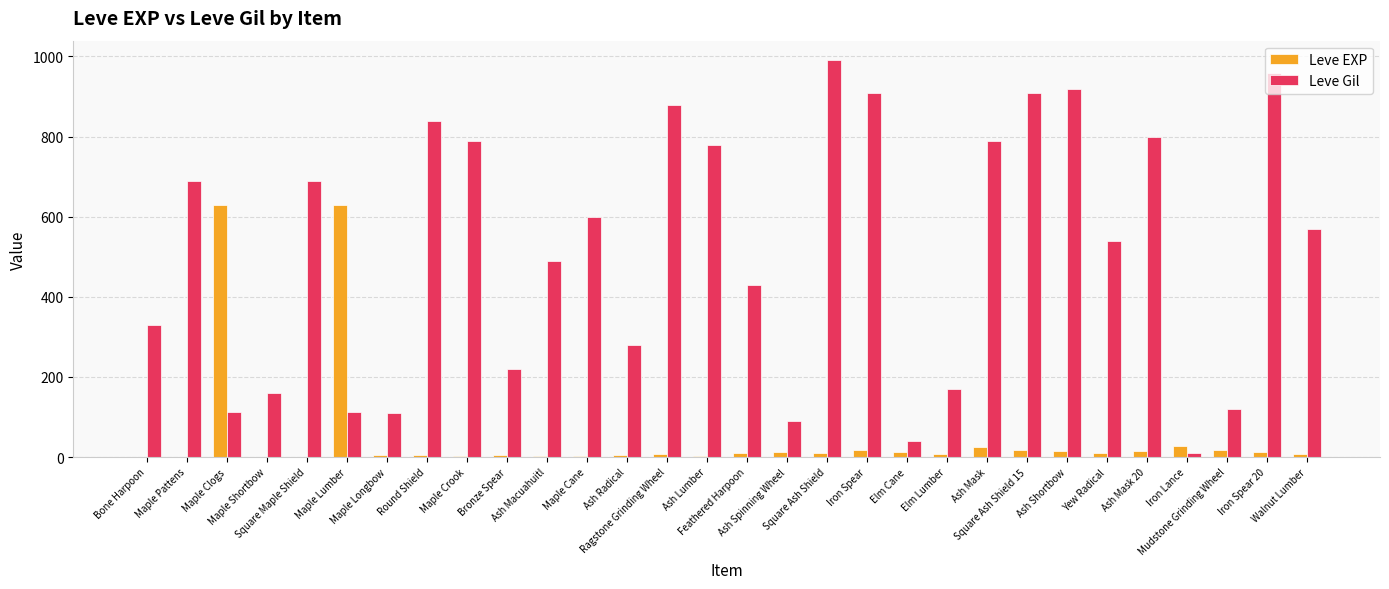

Read the Leve EXP value at Yew Radical.

9